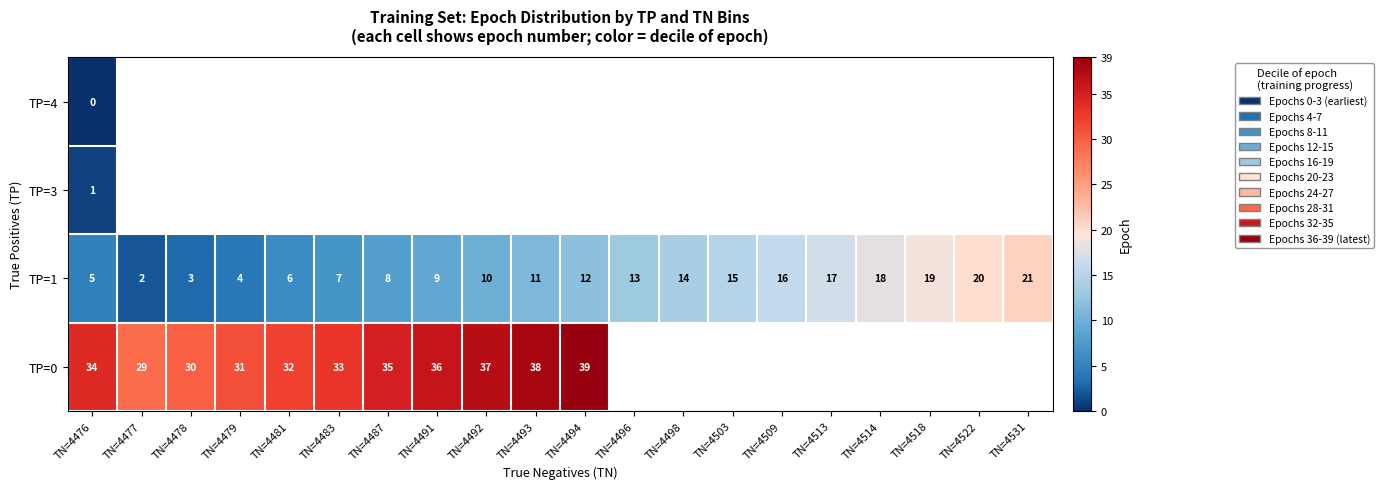

Is the value of TP=0 at TN=4479 greater than the value of TP=1 at TN=4518?

Yes